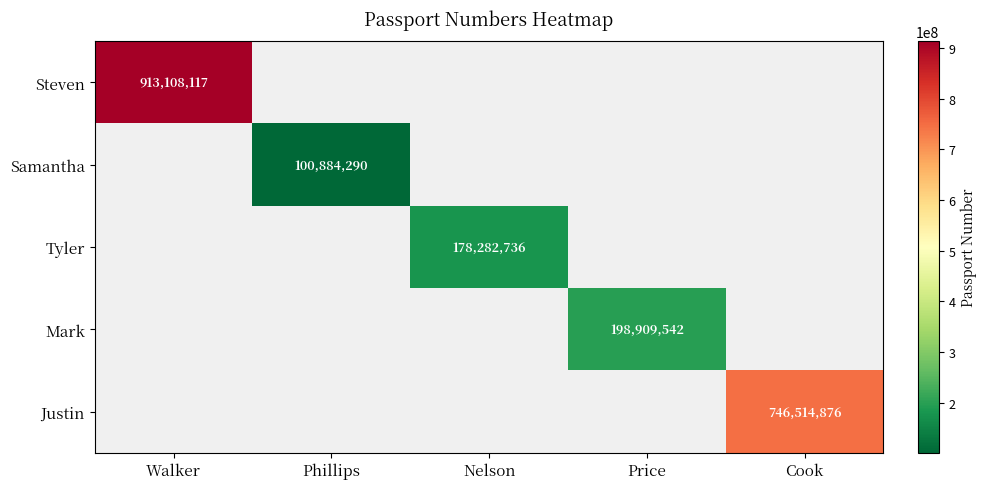

The value of Justin at Cook is 268638272. True or false?

False